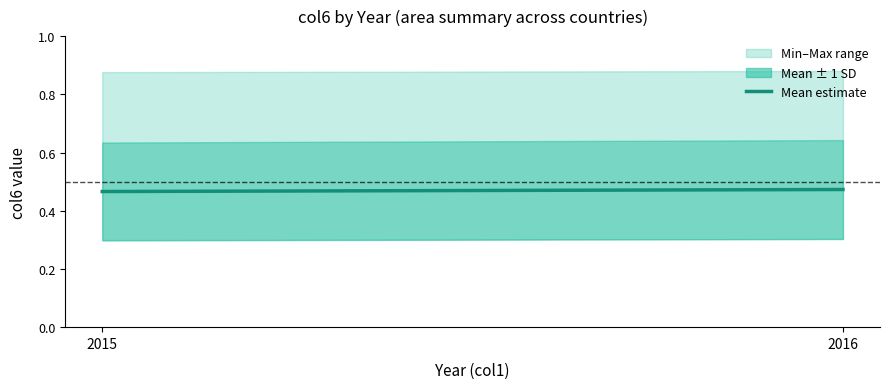

Count the values in the range 0 to 1.

2